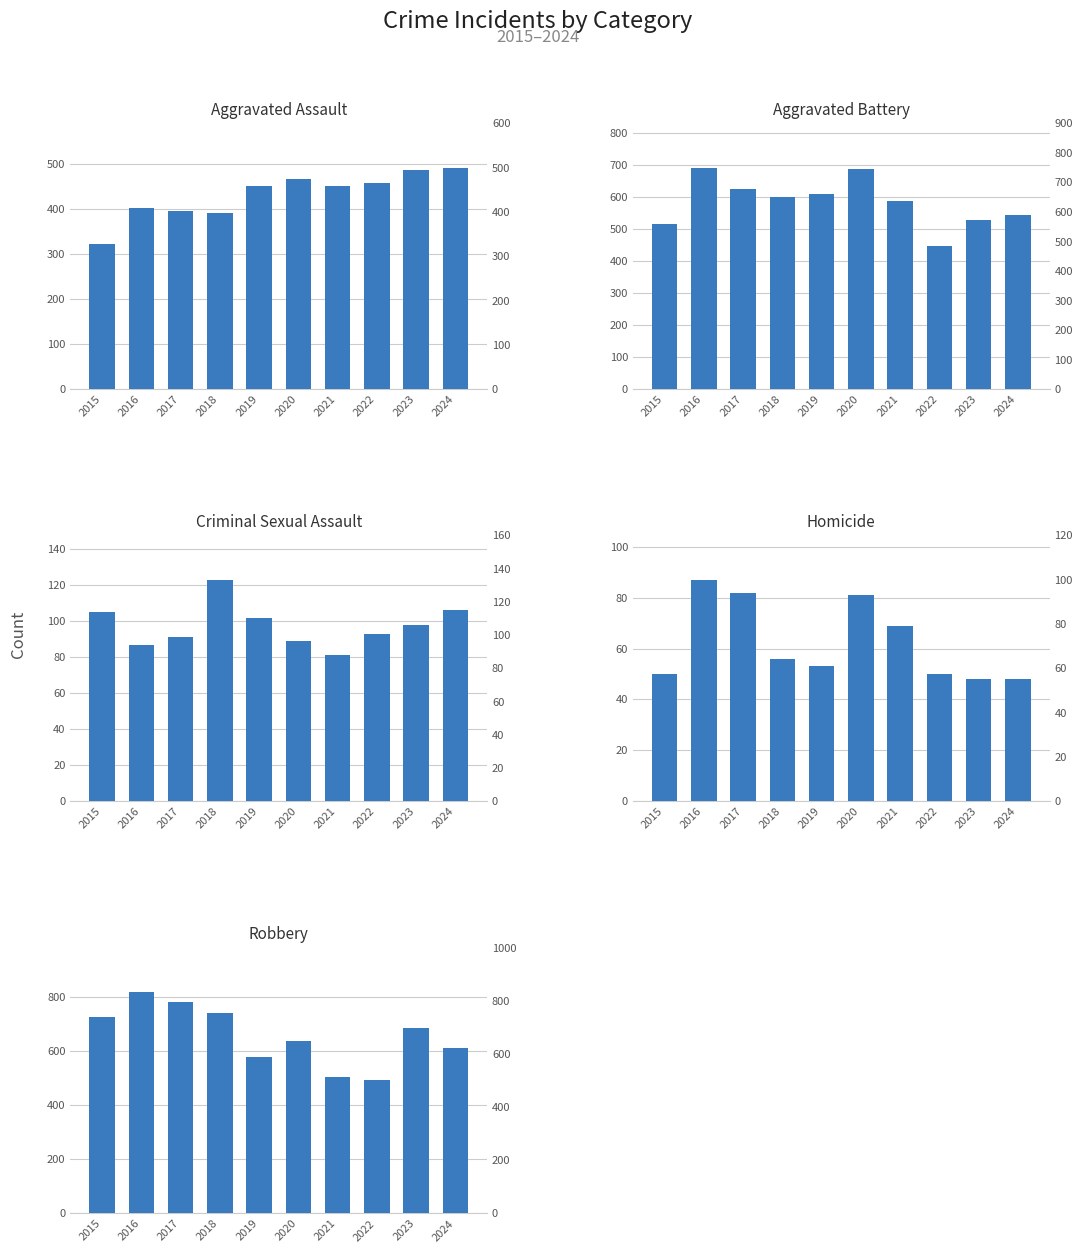

Read the Criminal Sexual Assault value at 2016, to the nearest 5.

85